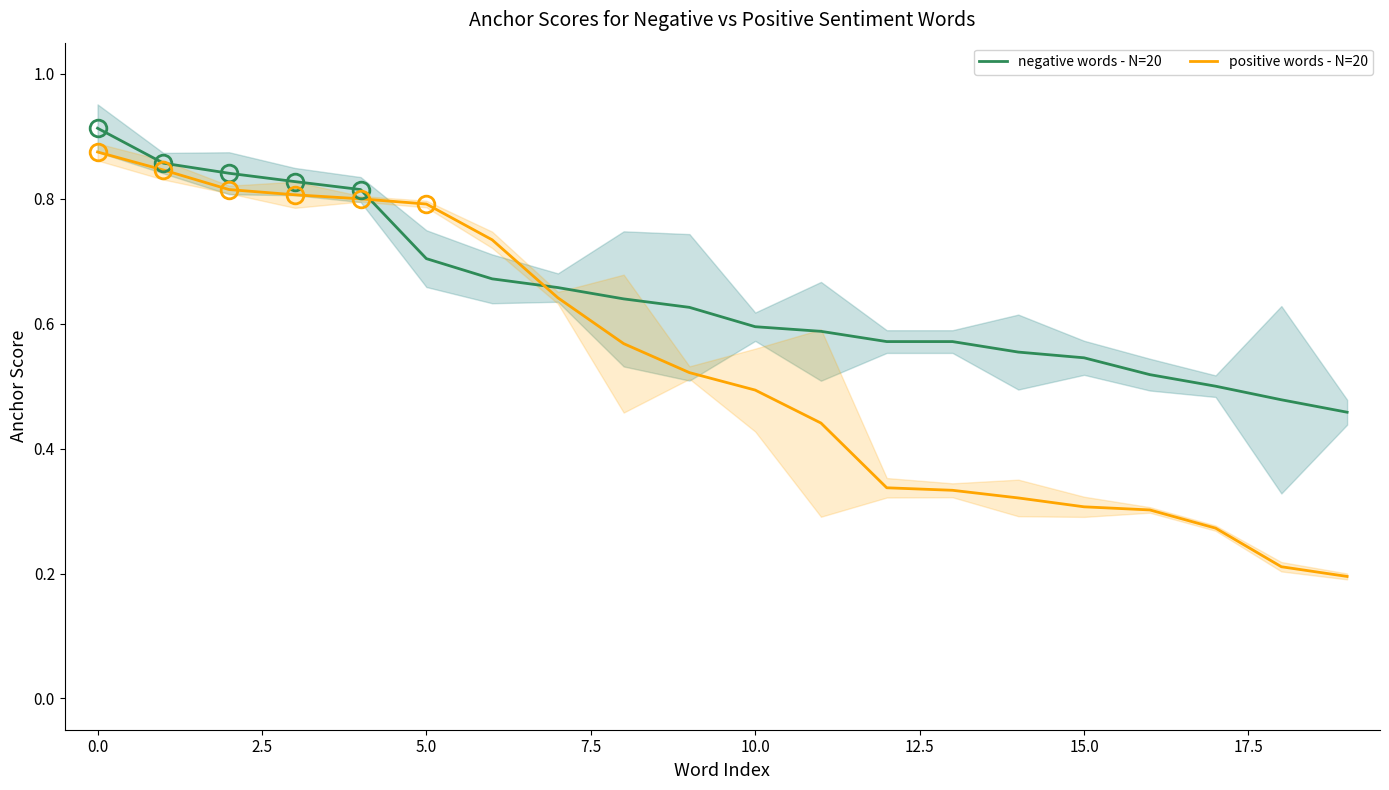

Which series has the largest range (max minus min)?

positive words - N=20